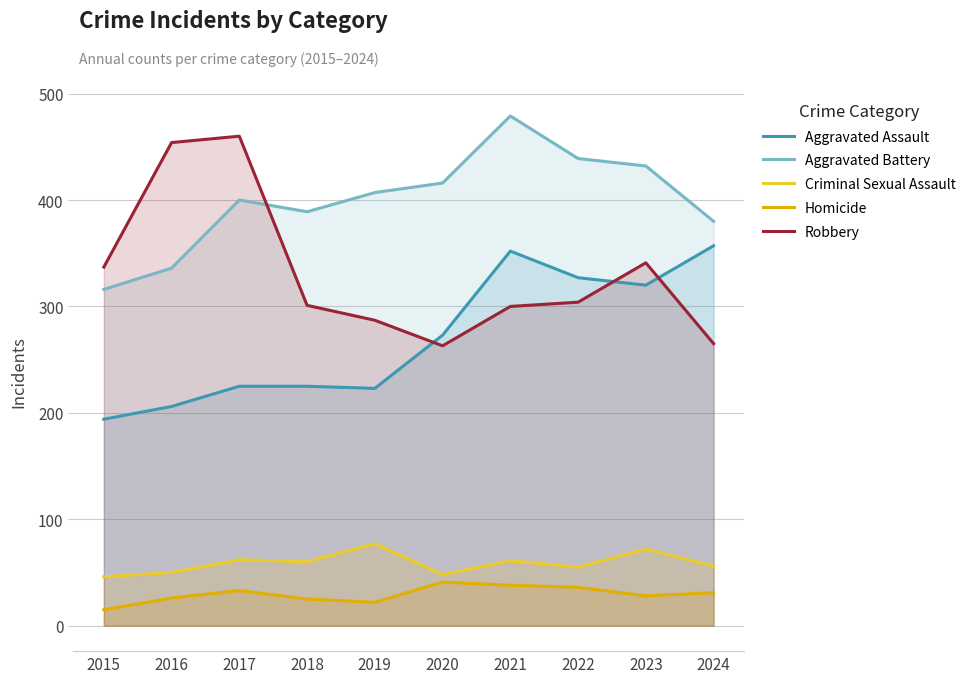

Which series has the largest total across all categories?

Aggravated Battery